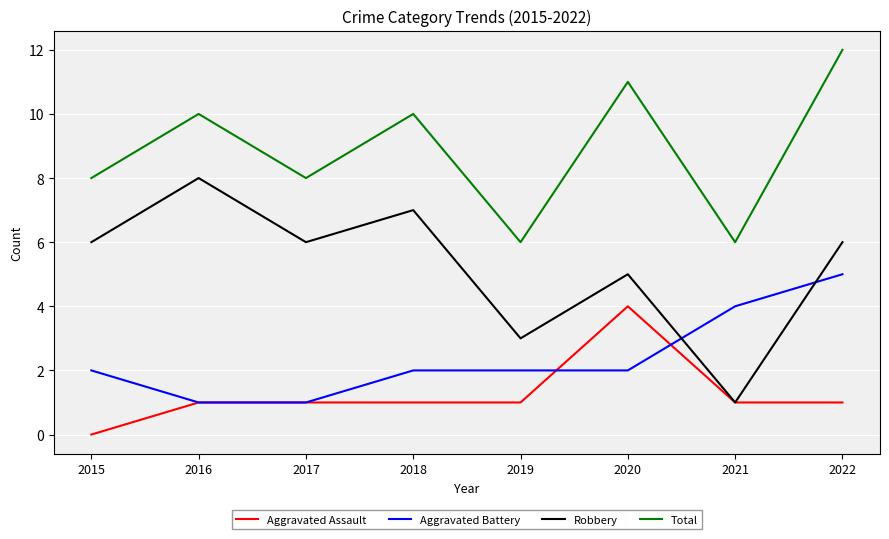

Reading left to right, what are all the values shown in this chart?

Aggravated Assault: 0	1	1	1	1	4	1	1
Aggravated Battery: 2	1	1	2	2	2	4	5
Robbery: 6	8	6	7	3	5	1	6
Total: 8	10	8	10	6	11	6	12